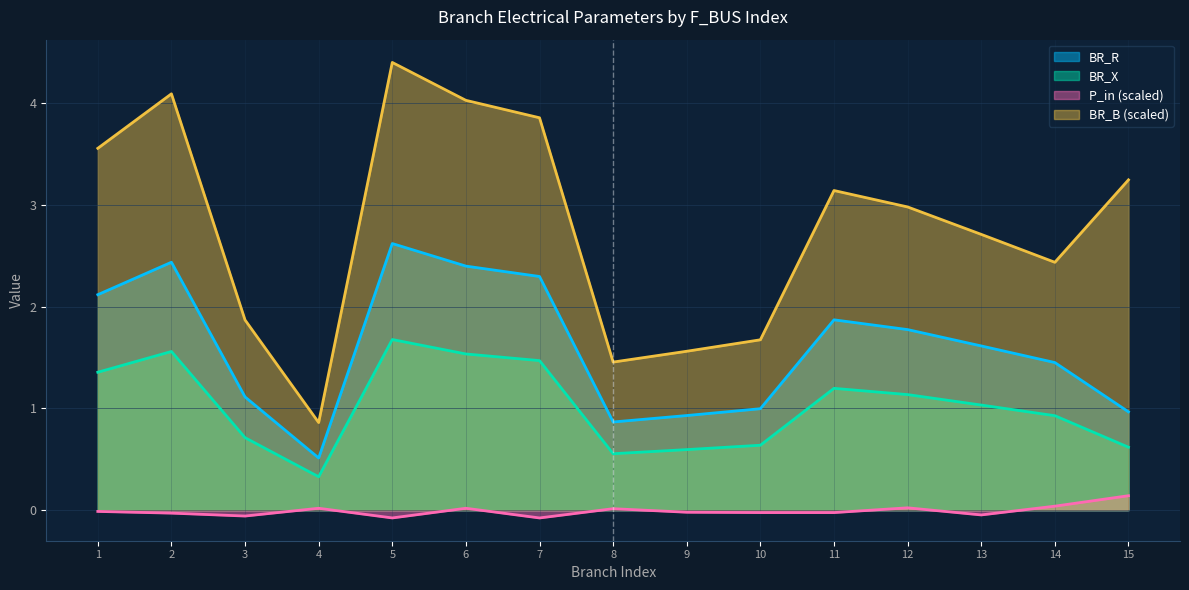

Rank the series by their maximum value, from lowest to highest.

P_in (scaled), BR_X, BR_R, BR_B (scaled)